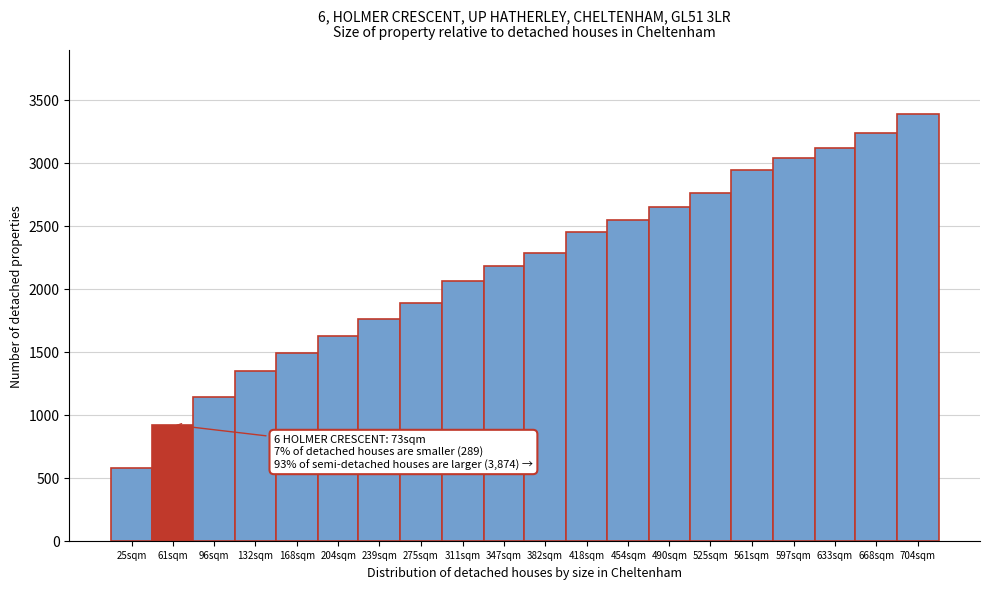

Reading left to right, what are all the values shown in this chart?

574	920	1144	1348	1492	1628	1762	1888	2064	2184	2288	2448	2546	2648	2760	2946	3036	3120	3234	3388